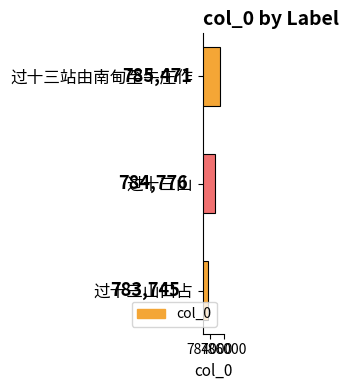

Which label corresponds to the smallest value in the chart?

过十三山口占